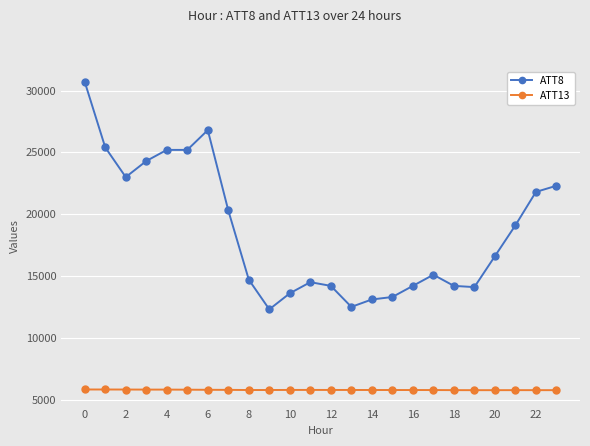

List the series in order of their peak value, lowest first.

ATT13, ATT8